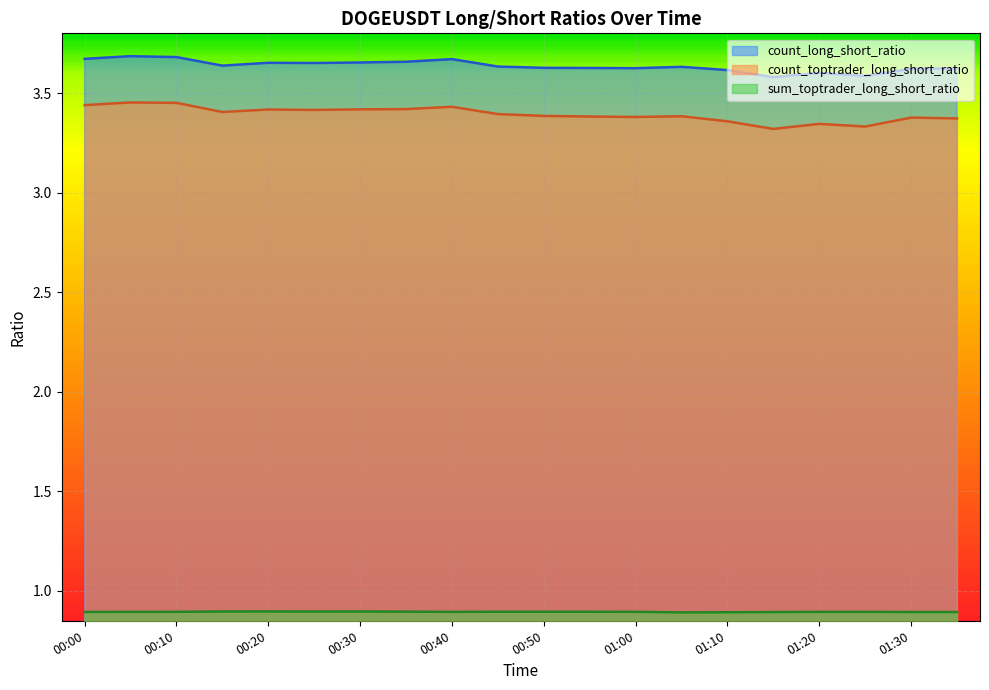

What is the total value across all series at 00:35?

8.0